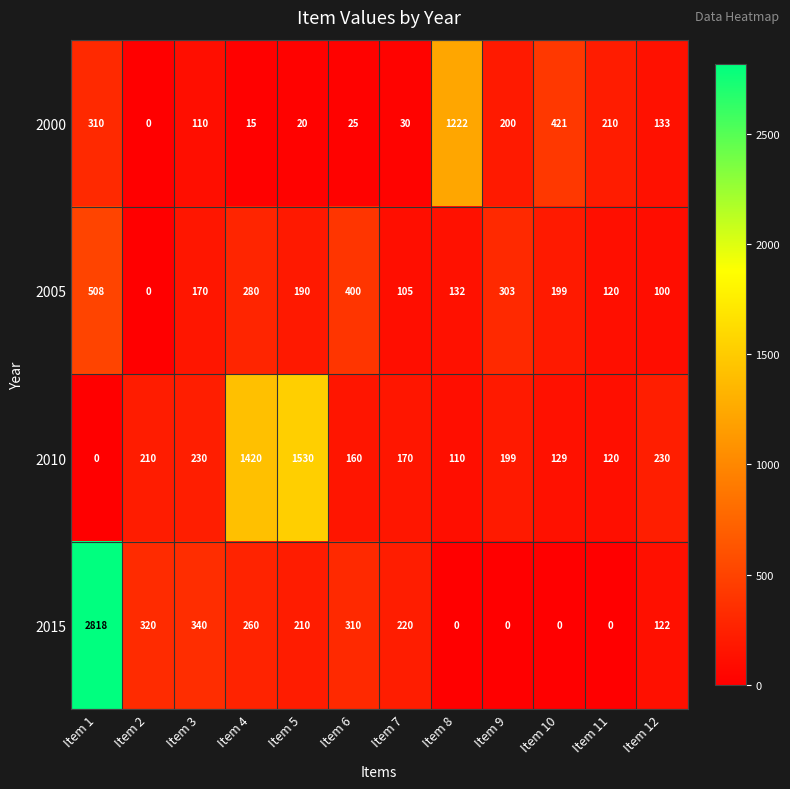

What is the maximum value shown in the chart?

2818